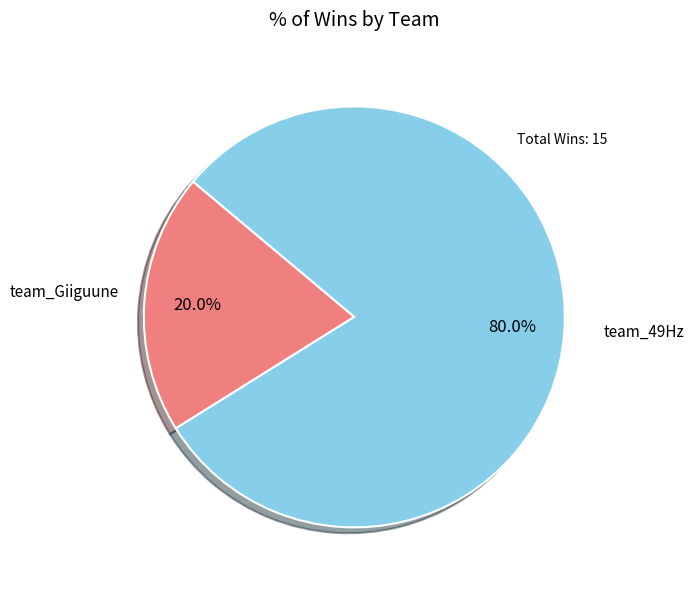

To the nearest percent, what is the difference between the largest and smallest slice percentages?

60%